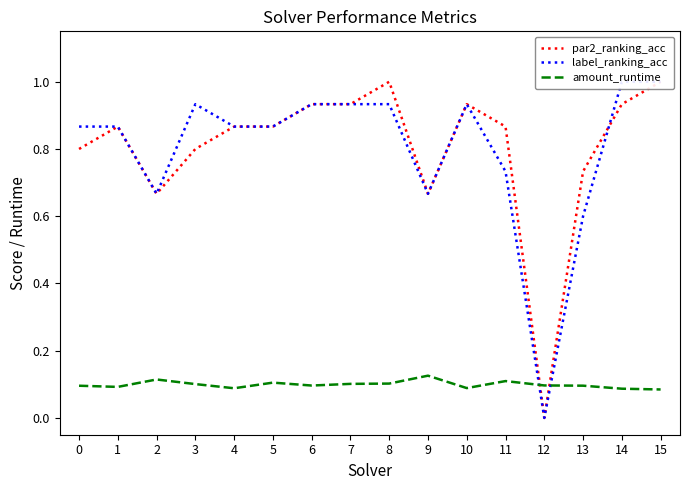

Rank the series at 4 from lowest to highest value.

amount_runtime, par2_ranking_acc, label_ranking_acc